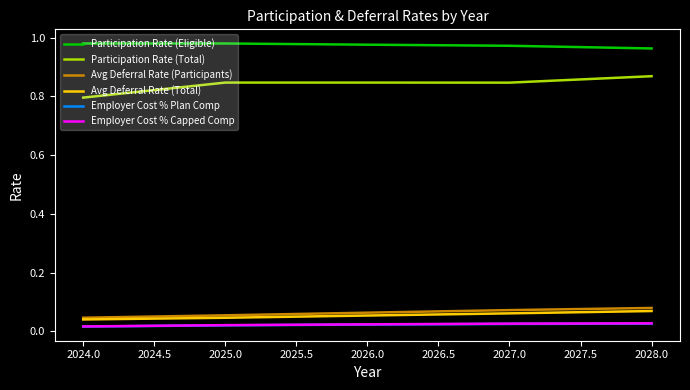

True or false: Employer Cost % Plan Comp and Avg Deferral Rate (Total) intersect in this chart.

False